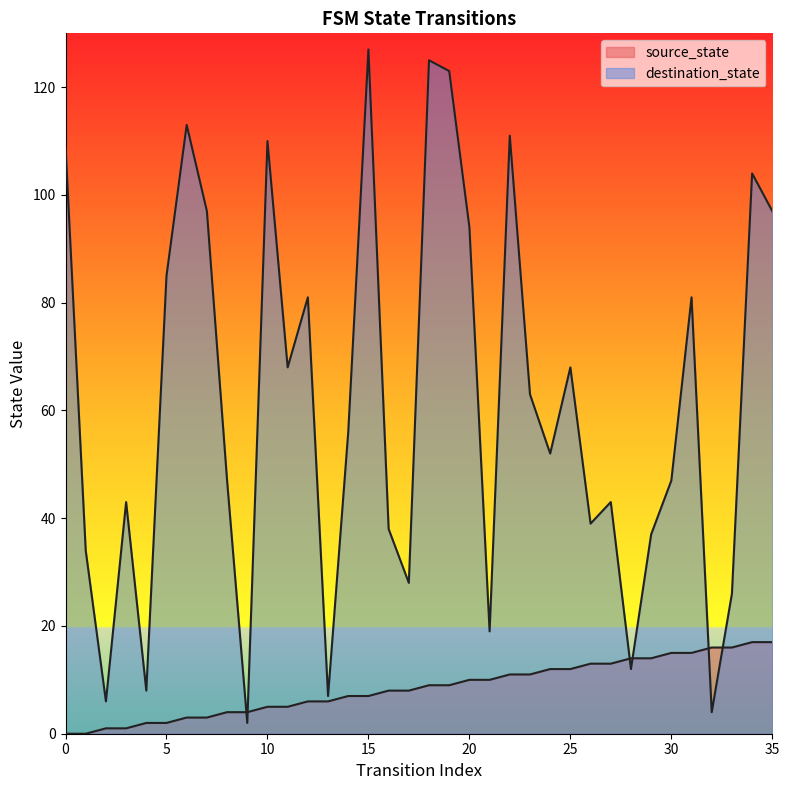

What is the maximum value for destination_state?

127